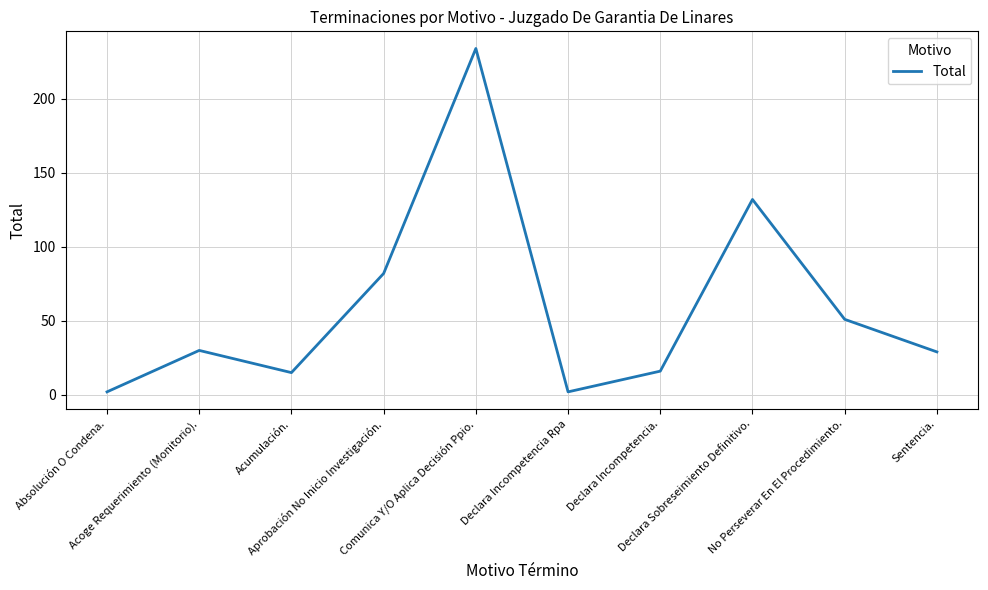

What is the difference between the maximum and minimum values?

232